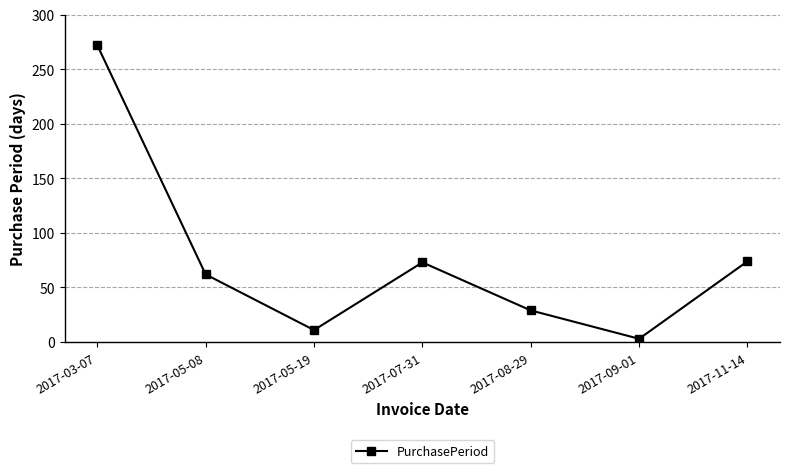

Where is the first local maximum?

2017-07-31